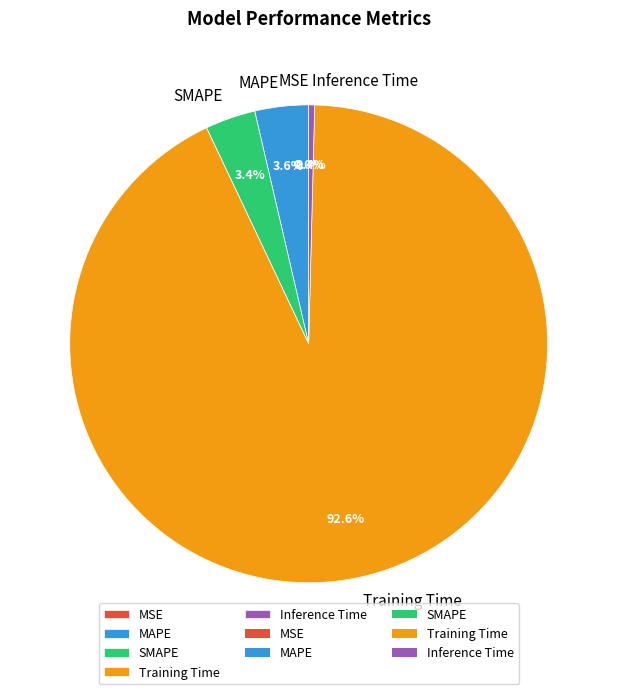

What is the total percentage of SMAPE and Training Time?

96.0%